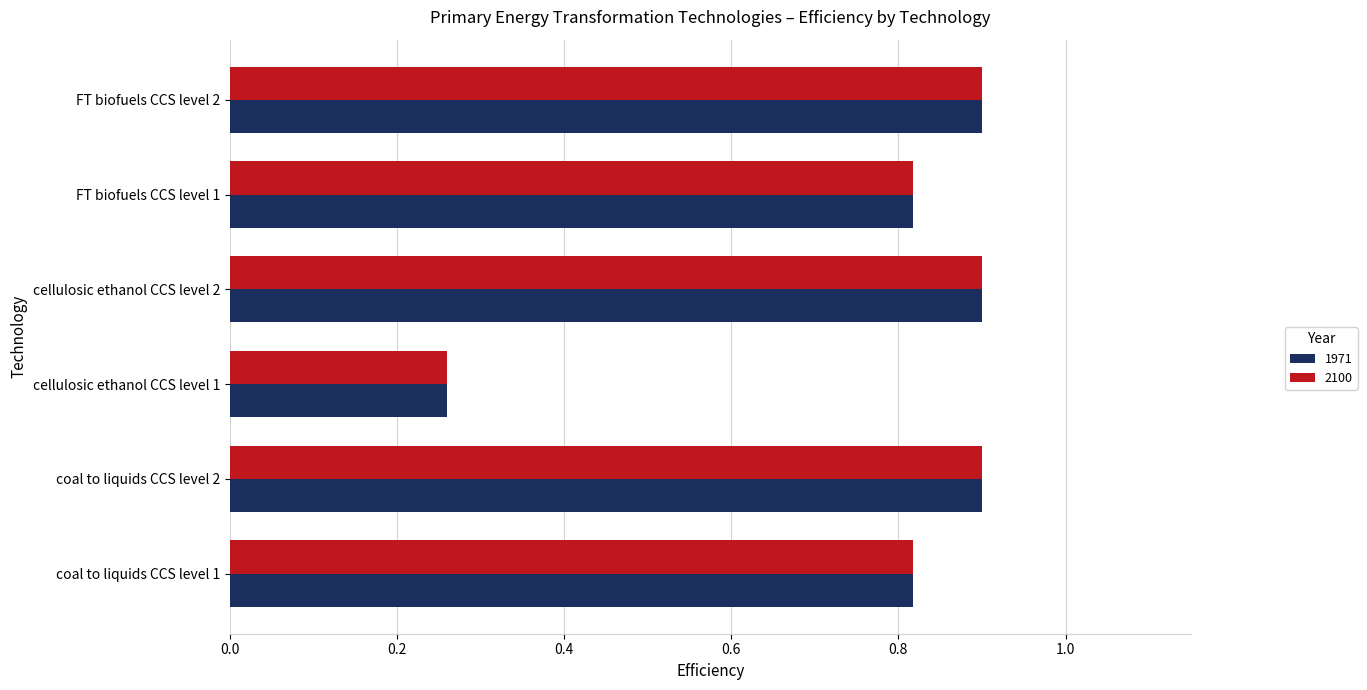

Is the value of 2100 at FT biofuels CCS level 1 greater than the value of 1971 at cellulosic ethanol CCS level 1?

Yes